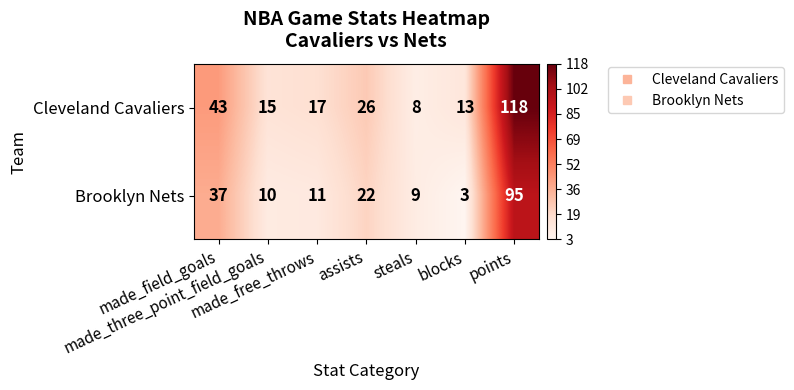

At which category is the sum across all series the highest?

points